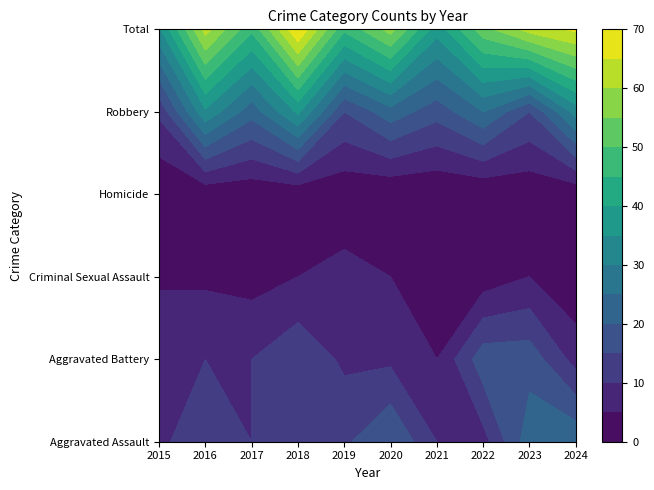

What is the difference between the Criminal Sexual Assault values at 2019 and 2017?

4